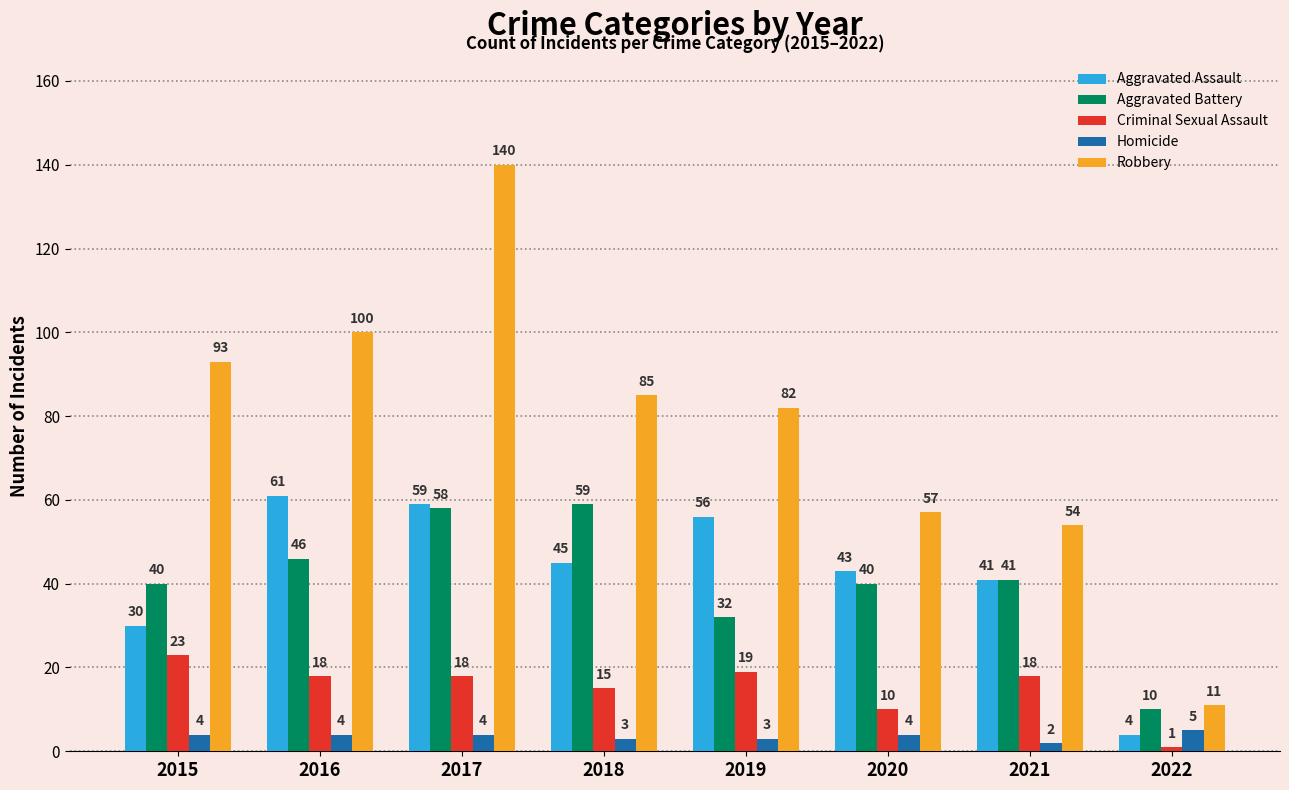

At which category is the sum across all series the highest?

2017